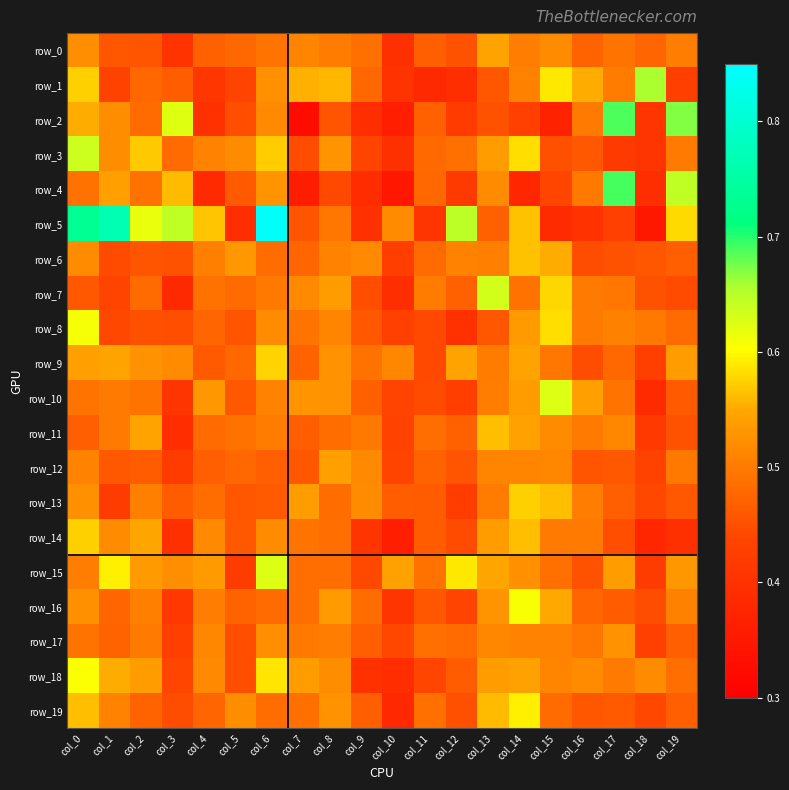

What is the difference between the maximum and second lowest values in the row_9 series?

0.1